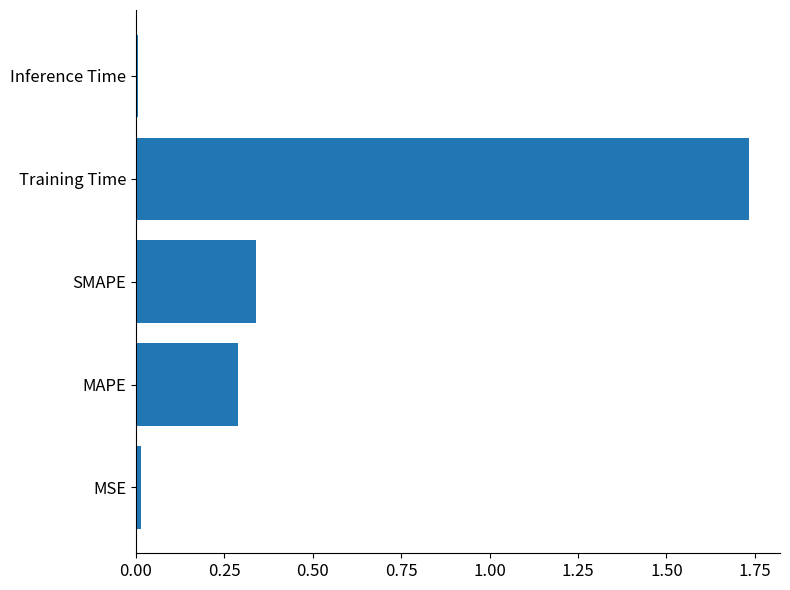

What is the sum of all values?

2.4